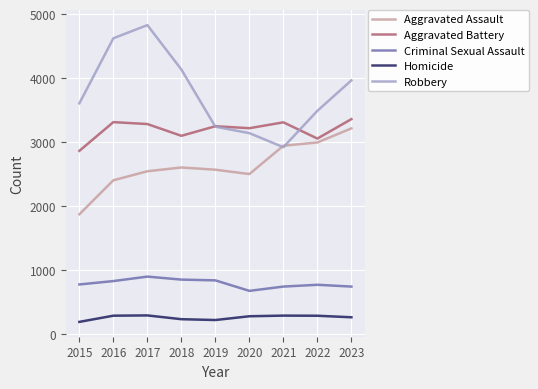

What is the difference between the maximum and minimum values in the Criminal Sexual Assault series?

223